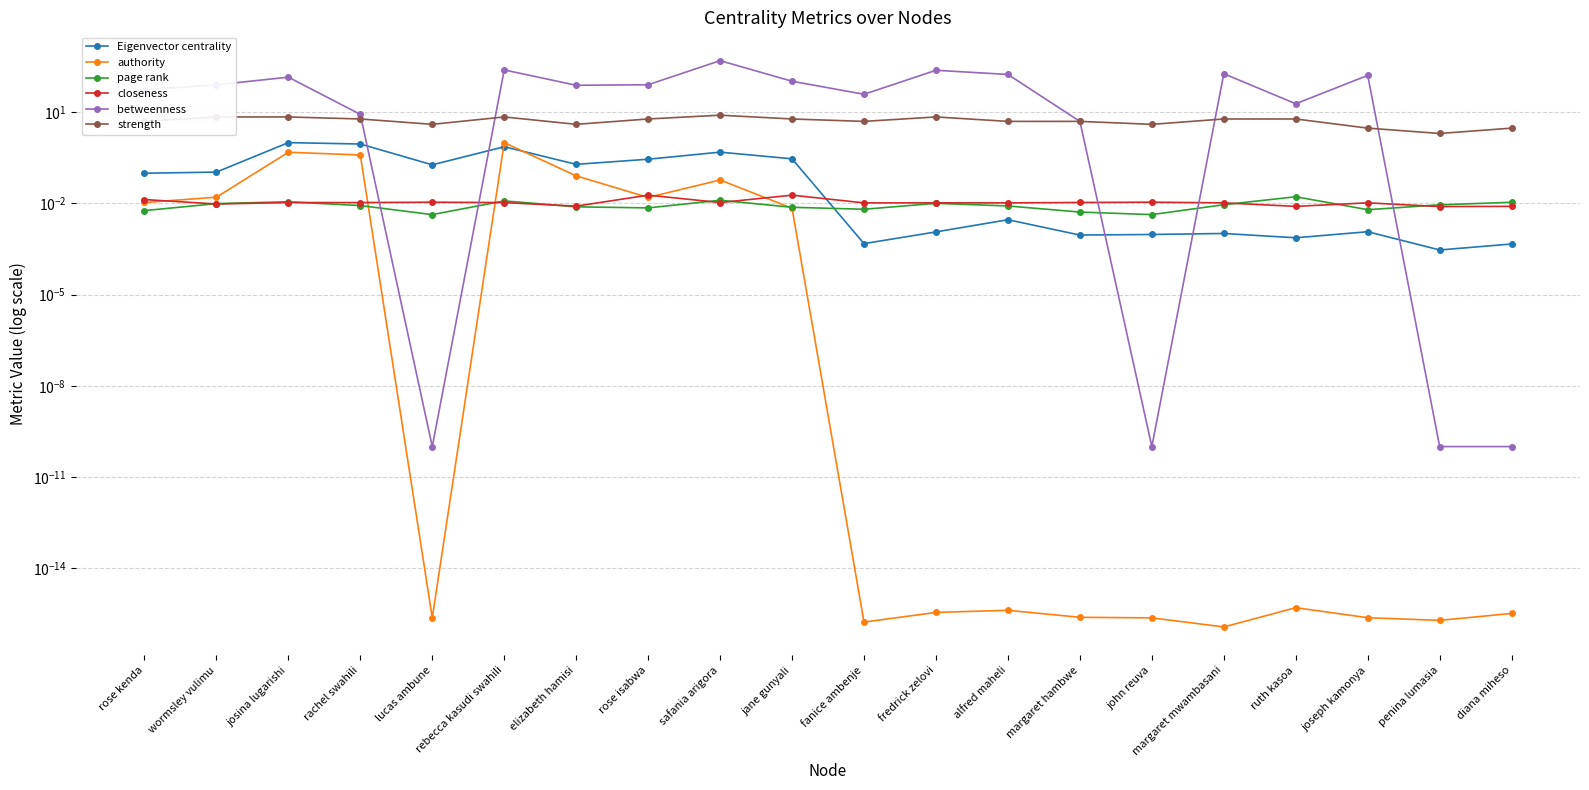

Where is the first local maximum for strength?

rebecca kasudi swahili